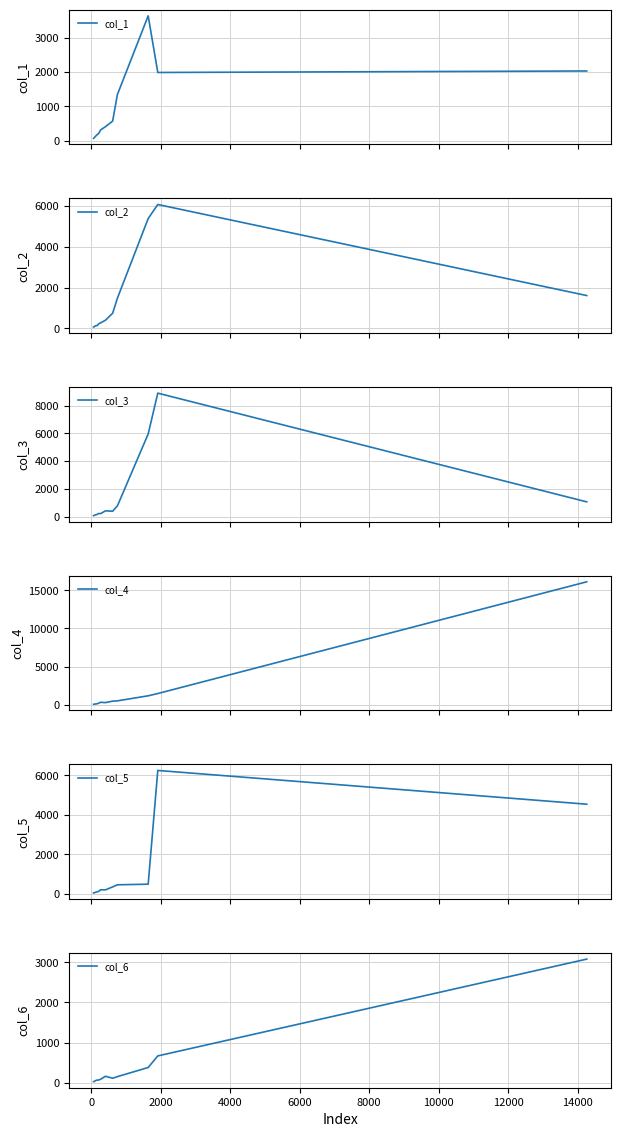

What is the highest value of the col_1 series?

3642.1